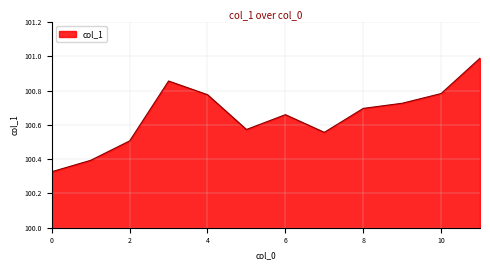

What is the difference between the maximum and minimum values?

0.7